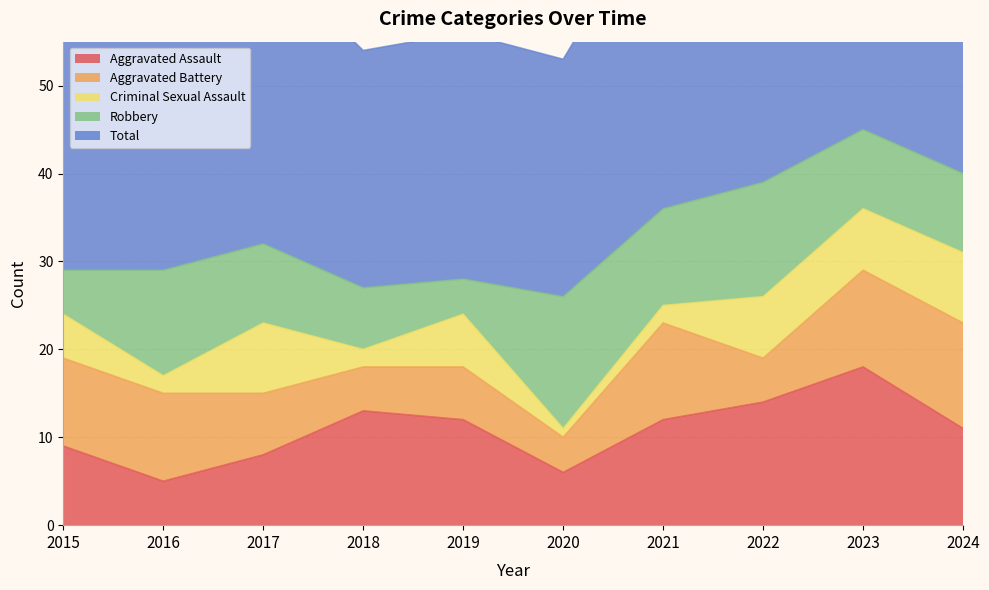

True or false: Aggravated Assault has a value of 9 at 2015.

True